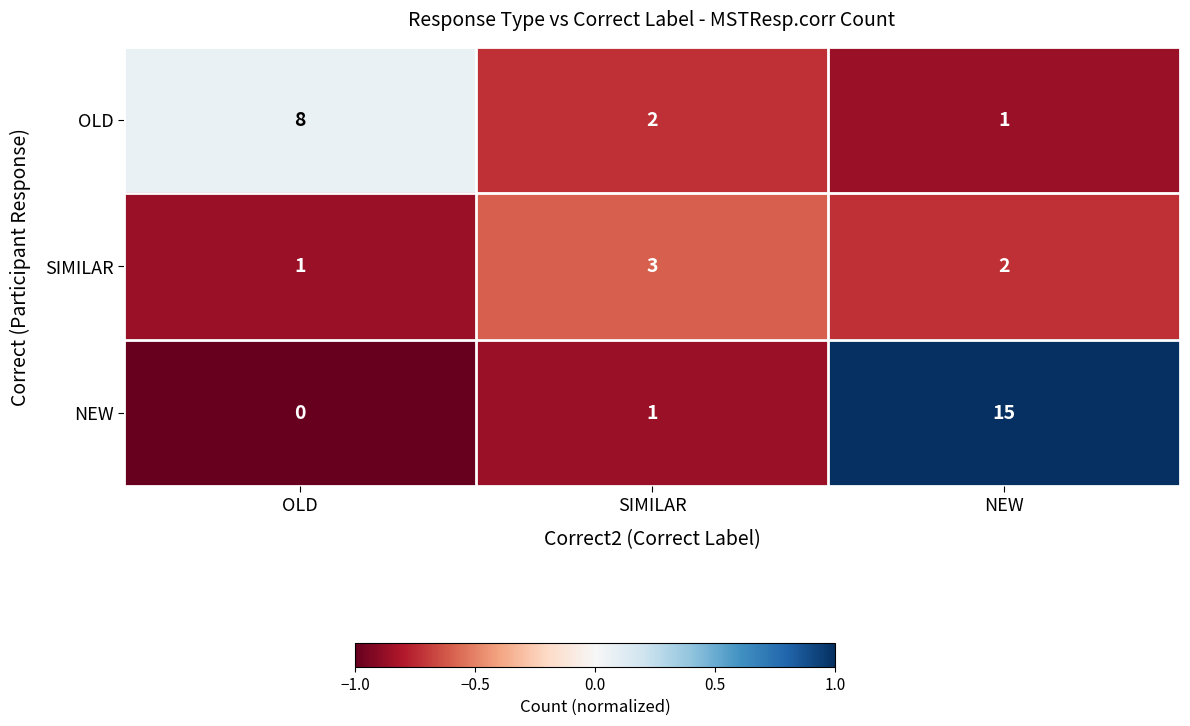

Which series has the largest range (max minus min)?

NEW